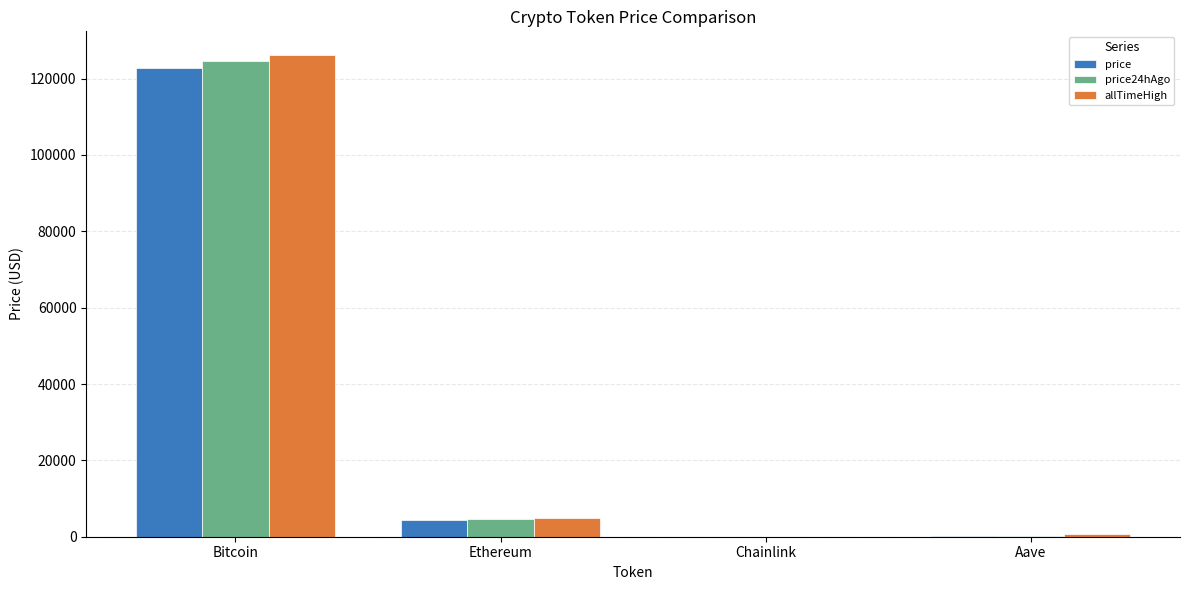

Between Bitcoin and Aave, which series saw the biggest shift?

allTimeHigh